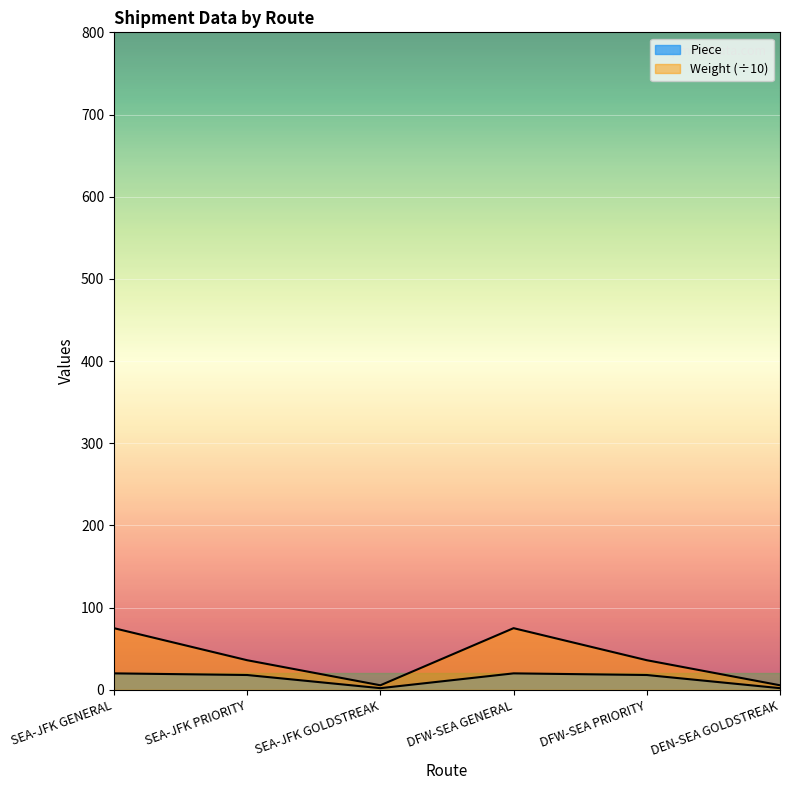

Rank the series by their maximum value, from lowest to highest.

Piece, Weight